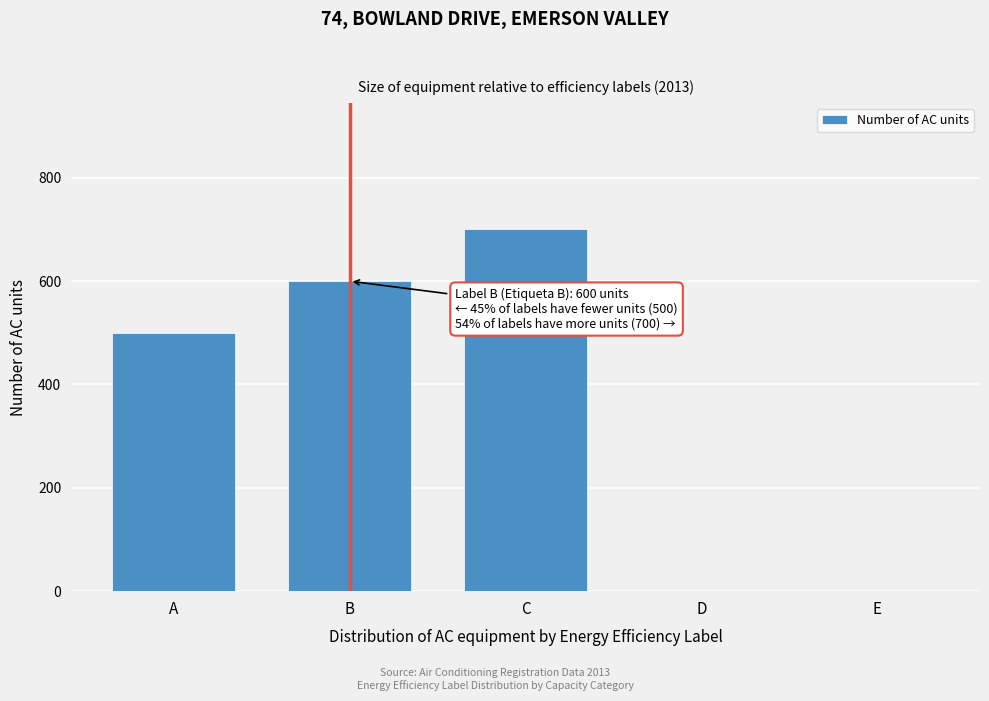

Reading right to left, what are all the values shown in this chart?

E=0	D=0	C=700	B=600	A=500